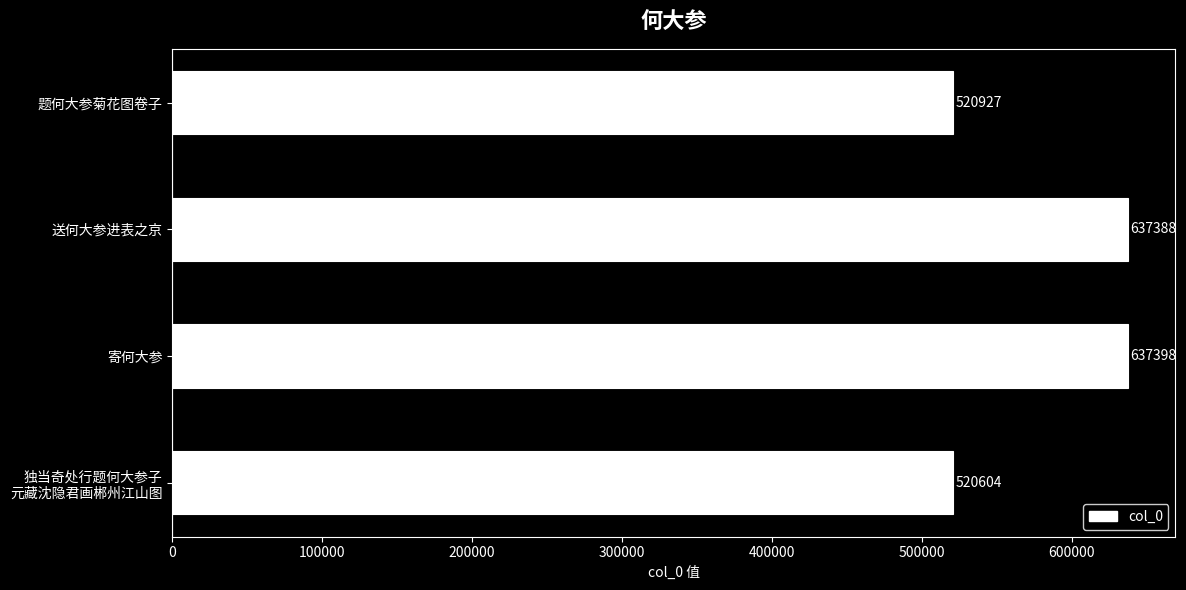

How many series are shown in this chart?

1